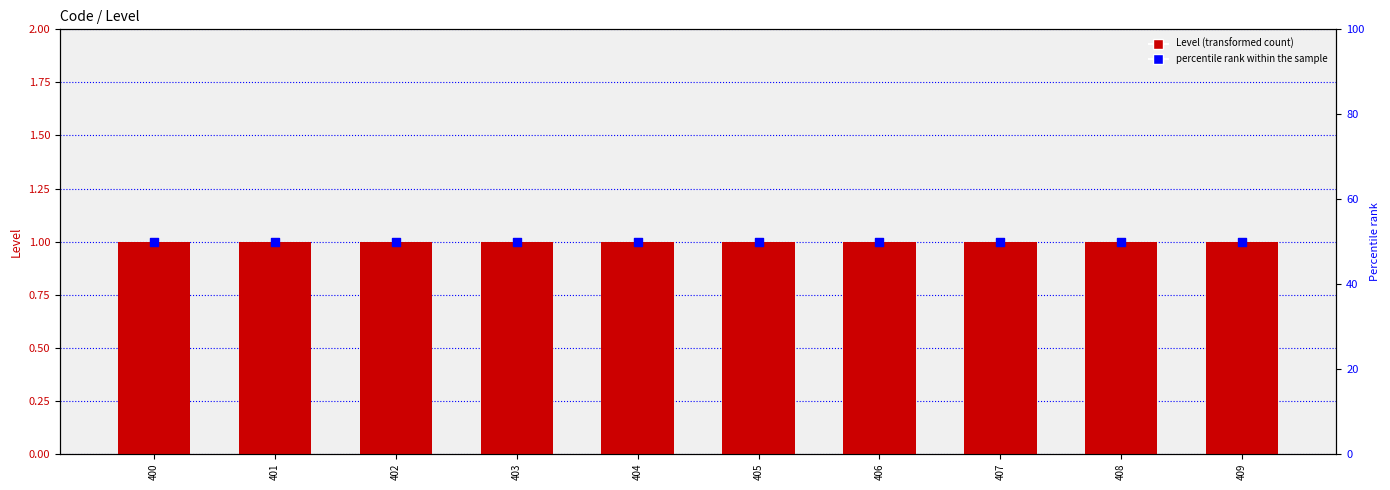

What is the total value across all series at 402?

51